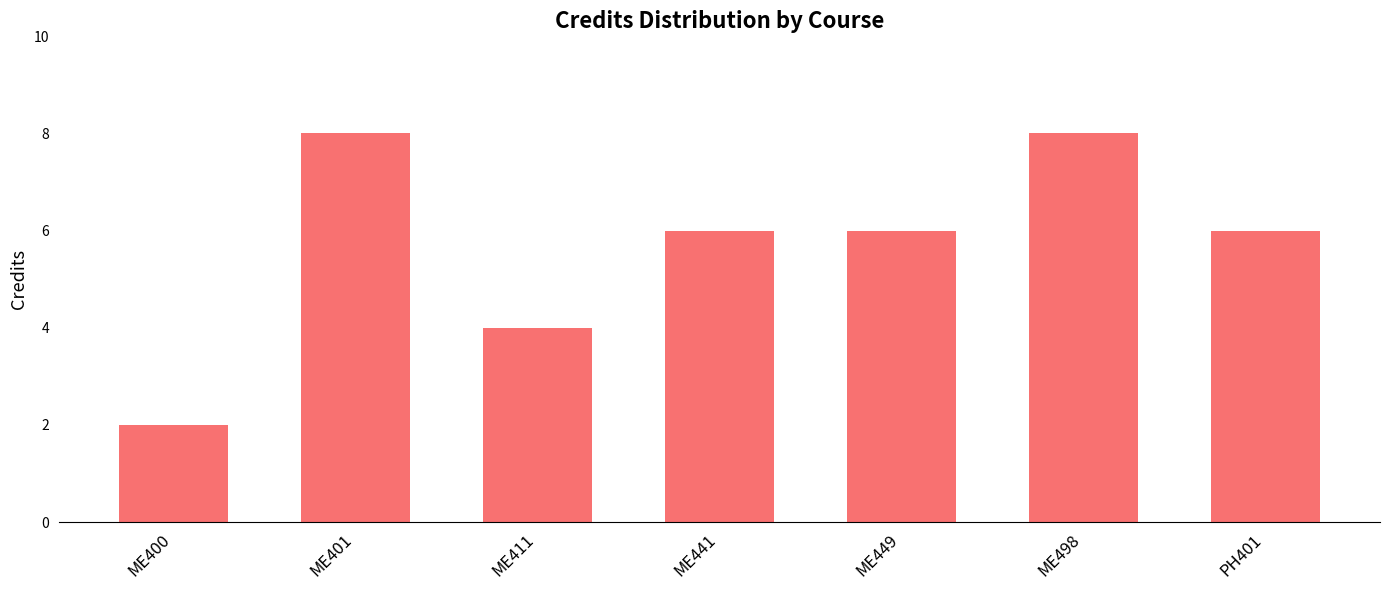

Reading left to right, what are all the values shown in this chart?

ME400=2	ME401=8	ME411=4	ME441=6	ME449=6	ME498=8	PH401=6